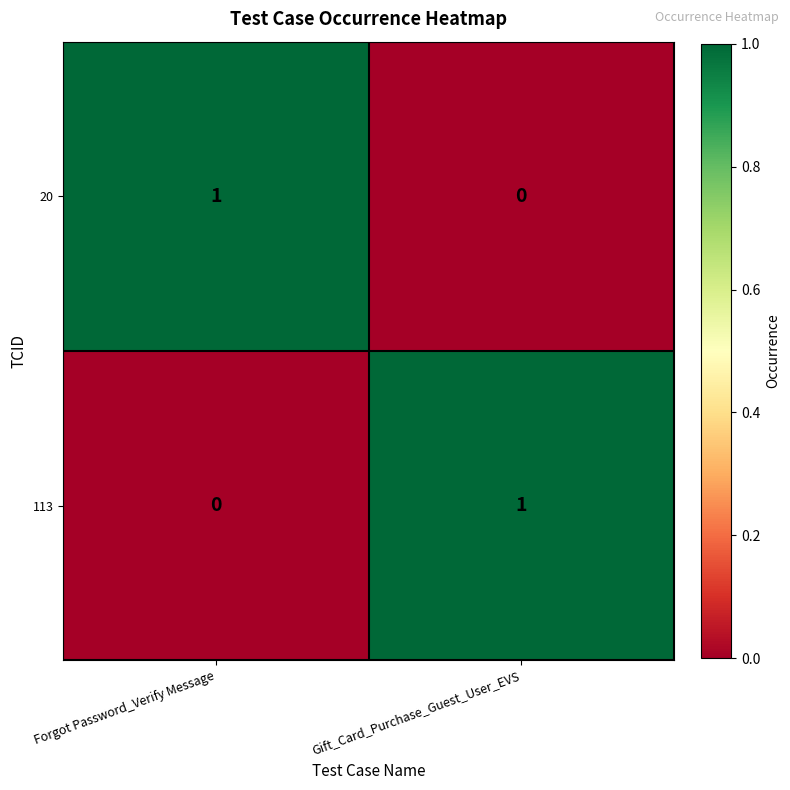

At which label does 113 reach its minimum?

Forgot Password_Verify Message